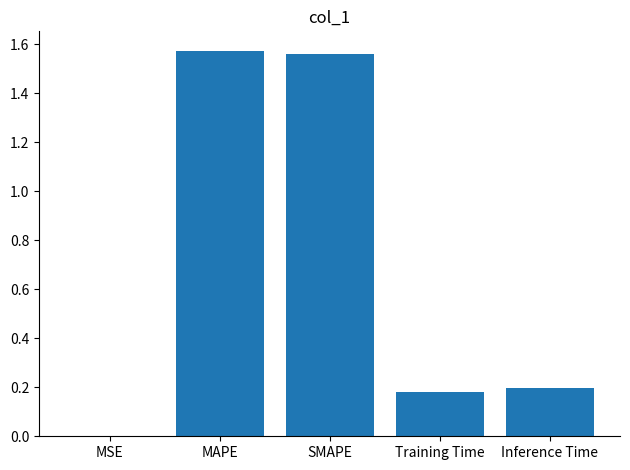

What is the average value?

0.7